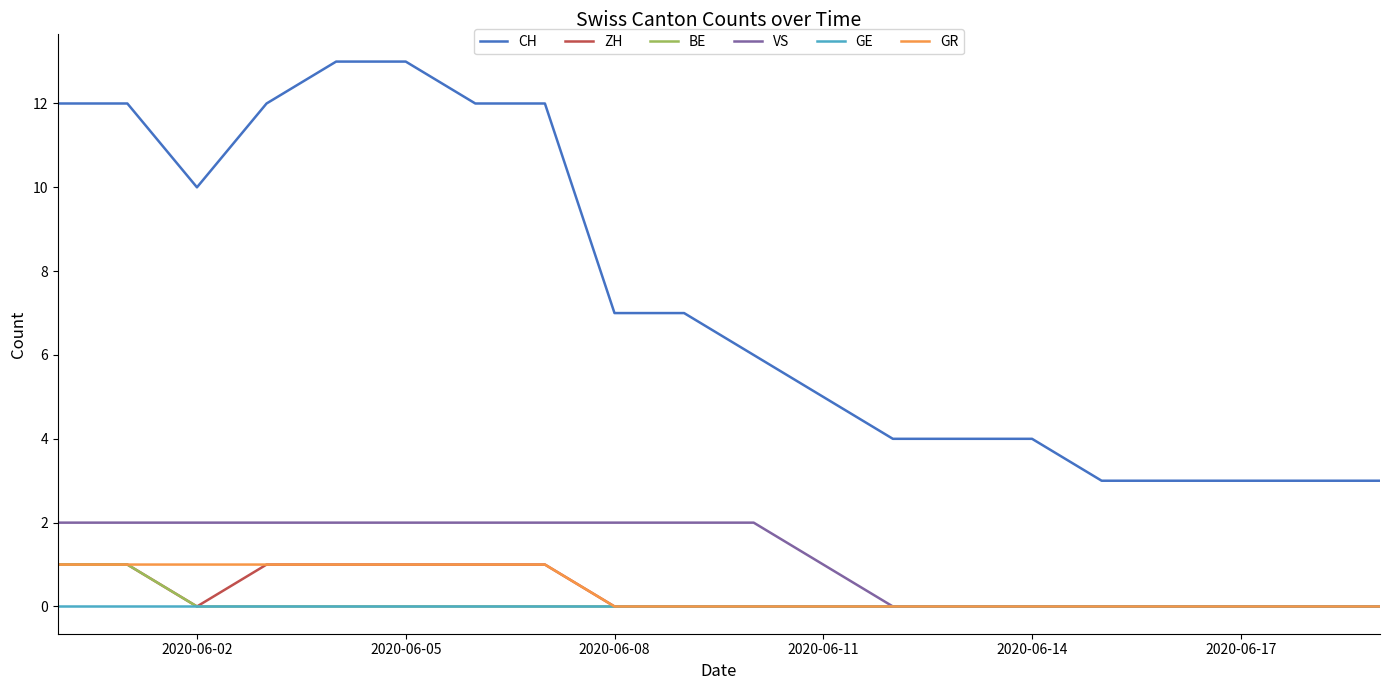

Reading left to right, extract all data points from this chart.

CH: 12	12	10	12	13	13	12	12	7	7	6	5	4	4	4	3	3	3	3	3
ZH: 1	1	0	1	1	1	1	1	0	0	0	0	0	0	0	0	0	0	0	0
BE: 1	1	0	0	0	0	0	0	0	0	0	0	0	0	0	0	0	0	0	0
VS: 2	2	2	2	2	2	2	2	2	2	2	1	0	0	0	0	0	0	0	0
GE: 0	0	0	0	0	0	0	0	0	0	0	0	0	0	0	0	0	0	0	0
GR: 1	1	1	1	1	1	1	1	0	0	0	0	0	0	0	0	0	0	0	0